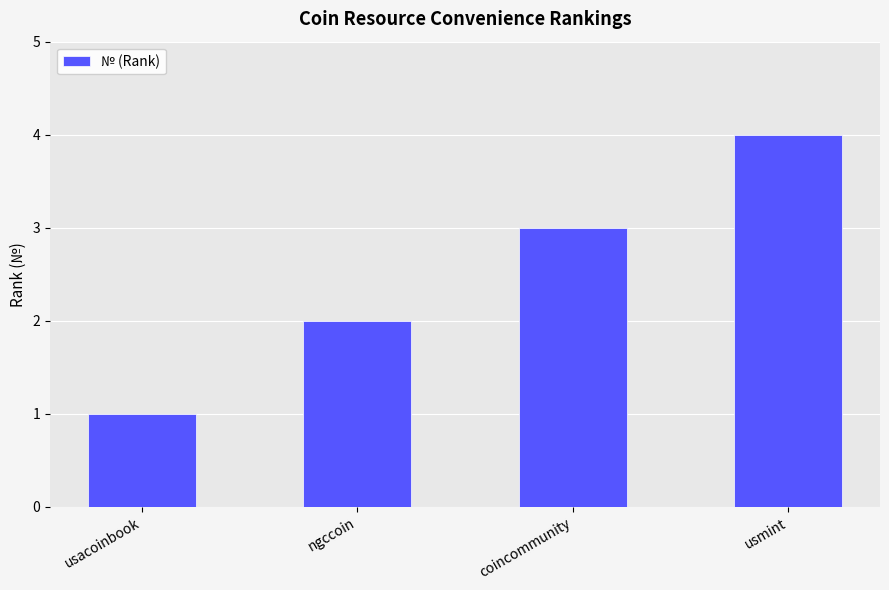

What is the minimum value shown in the chart?

1